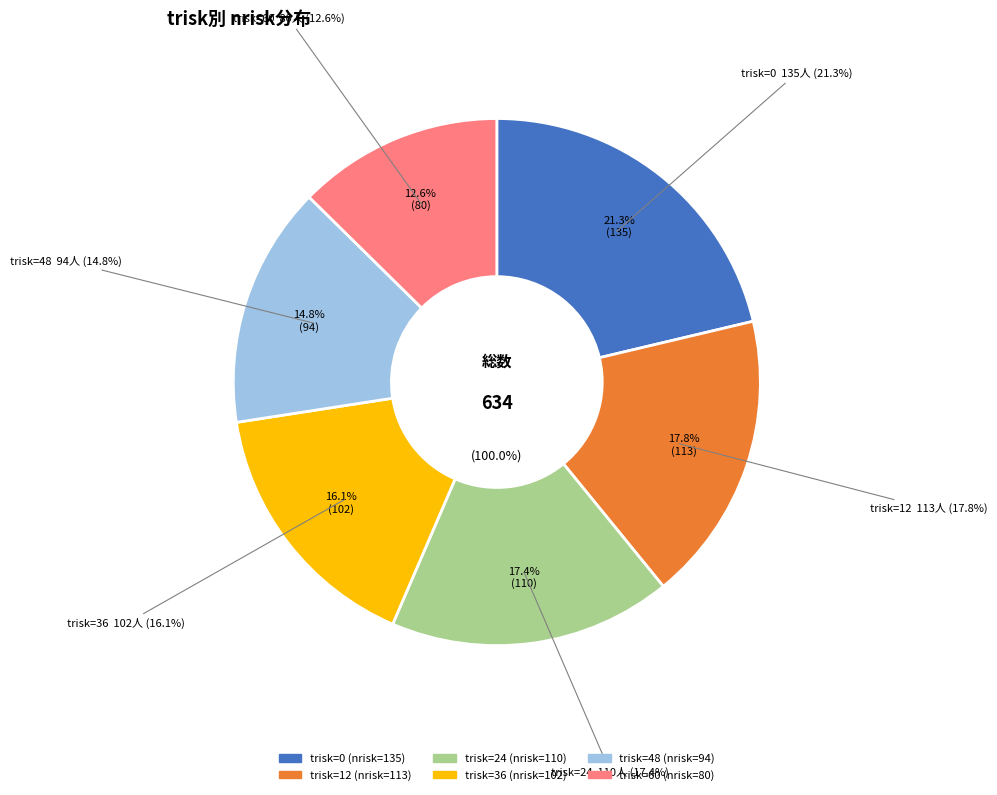

What percentage is the 36 slice, to the nearest percent?

16%